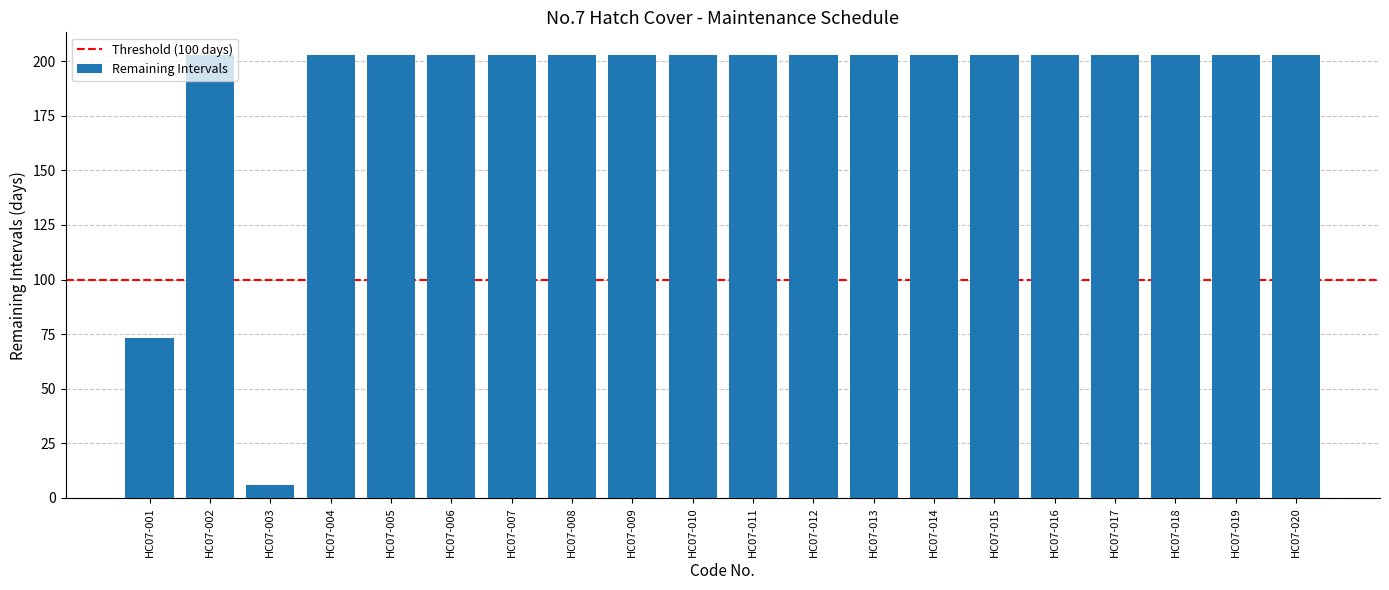

How many bars are there in total?

20